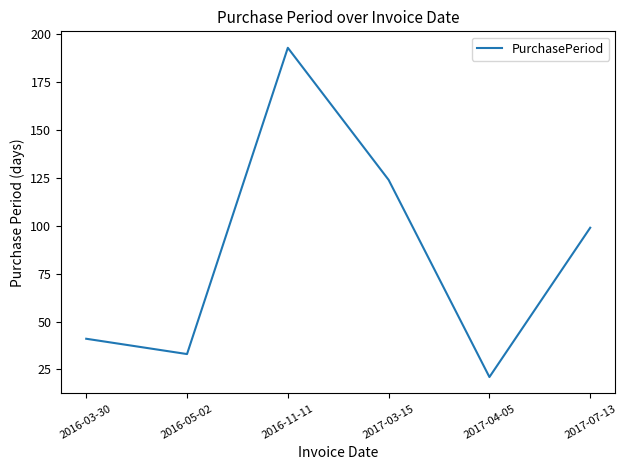

The value at 2017-04-05 is 21. True or false?

True